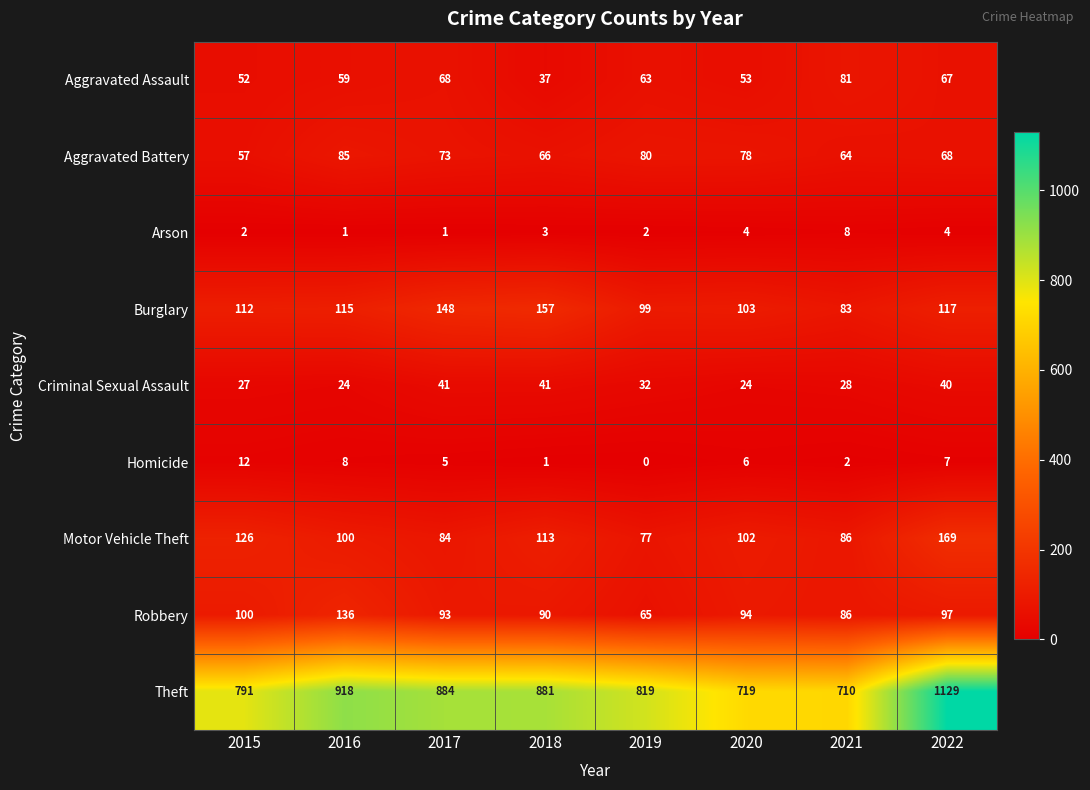

What is the total value across all series at 2022?

1698